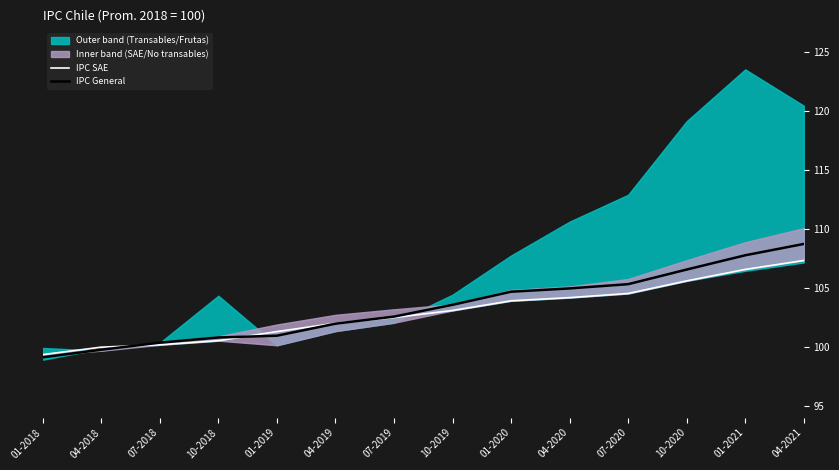

At 10-2020, list the series in order from smallest to largest.

IPC SAE, IPC General